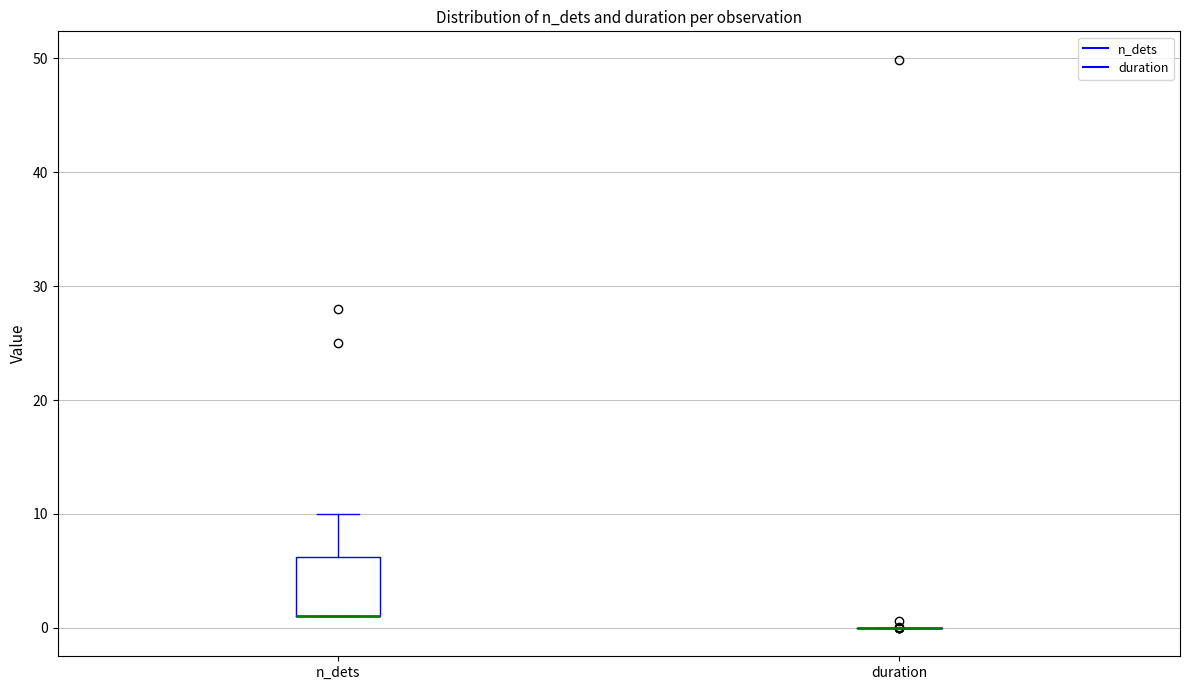

Reading left to right, transcribe this box plot: for each box, give where its median line is, the range the box spans, and where its two whiskers end, as read against the y-axis. The values are not printed on the chart, so give them approximately, as read against the axis.

n_dets: median 1 (drawn on the box's lower edge), box 1 to 6, whiskers 1 to 10
duration: box collapsed to a line at 0, whiskers 0 to 0